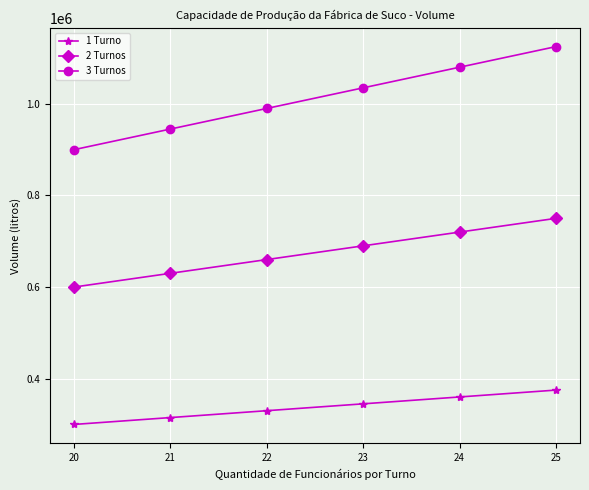

True or false: 1 Turno has a value of 638484 at 23.

False